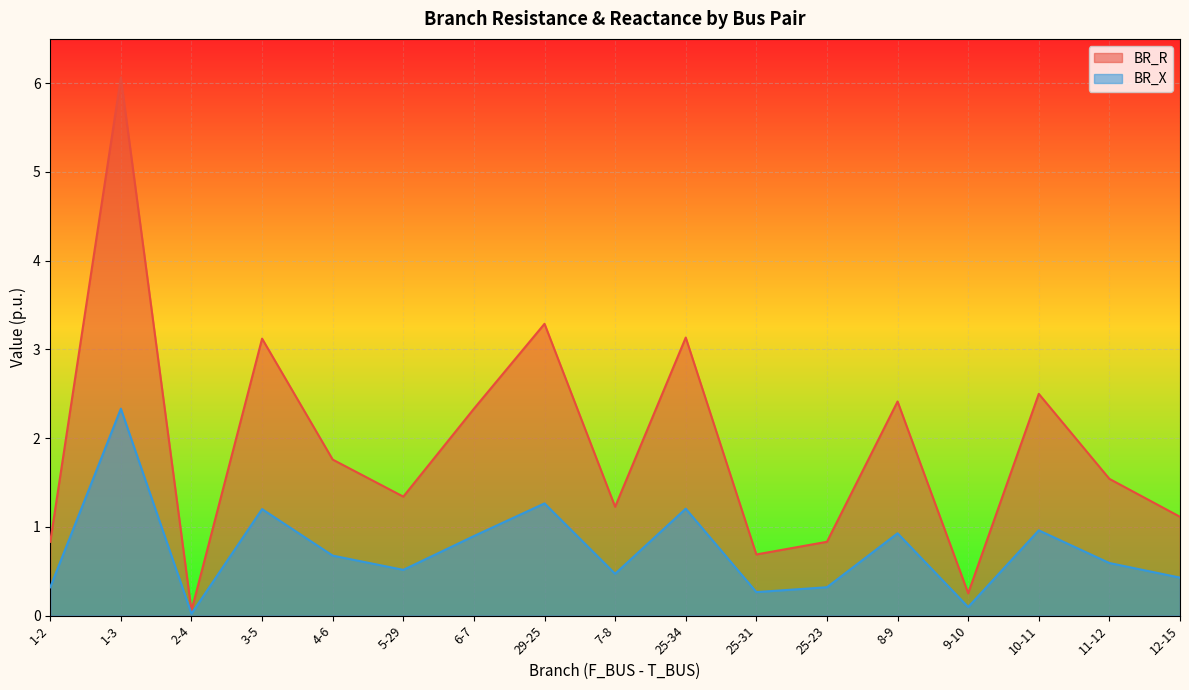

What is the sum of all BR_X values?

12.5